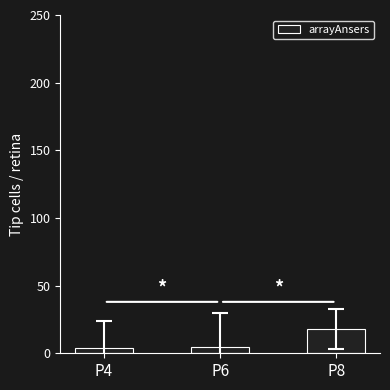

What is the change in value from P6 to P8?

+13